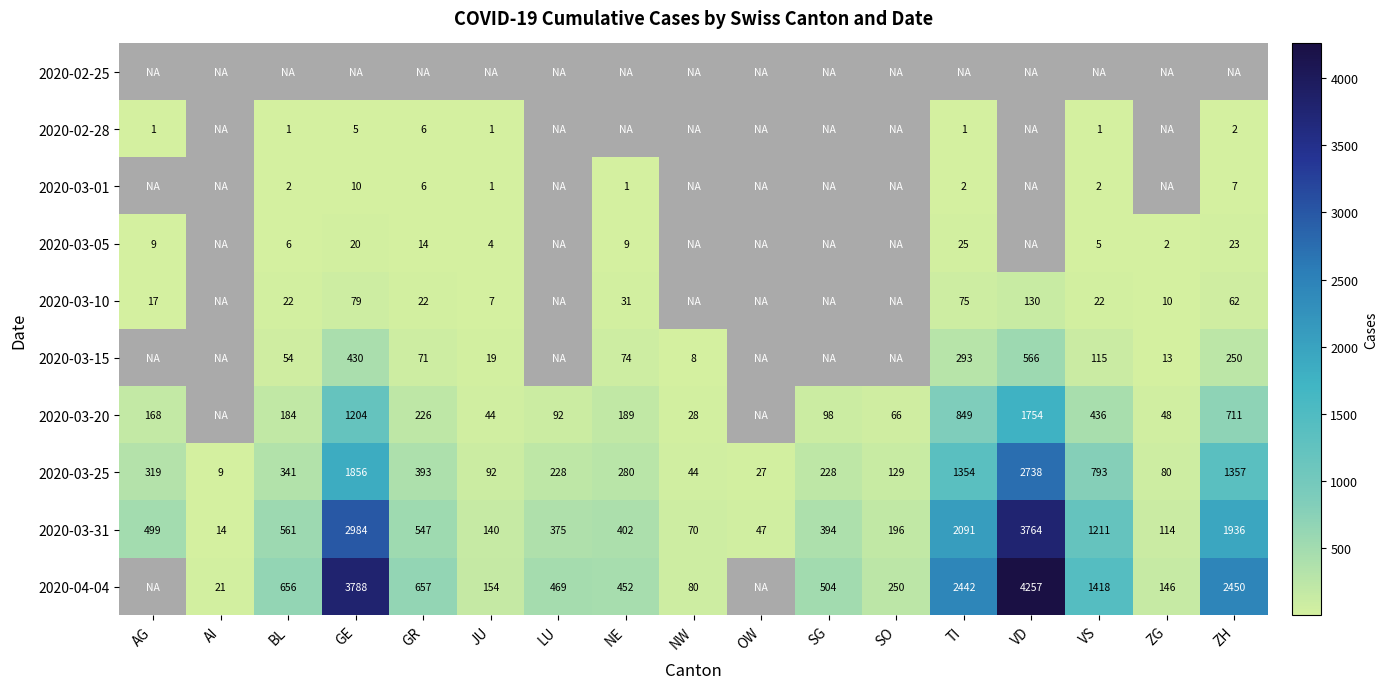

Count the number of data series in this chart.

10